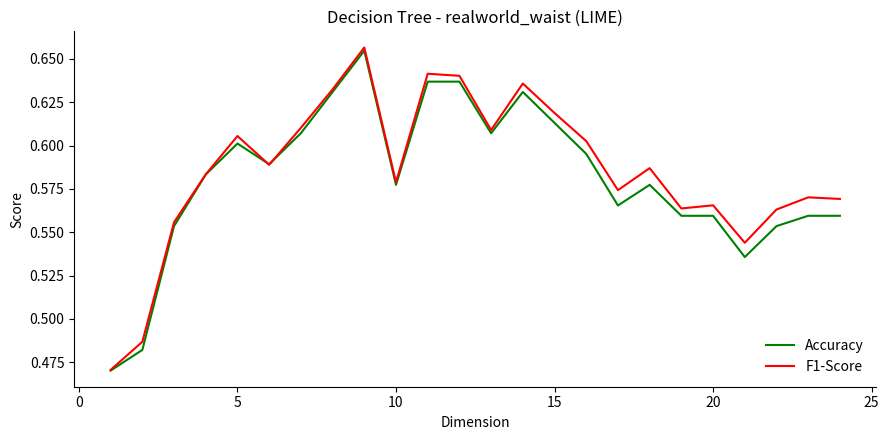

Between 12 and 19, which series saw the biggest shift?

Accuracy